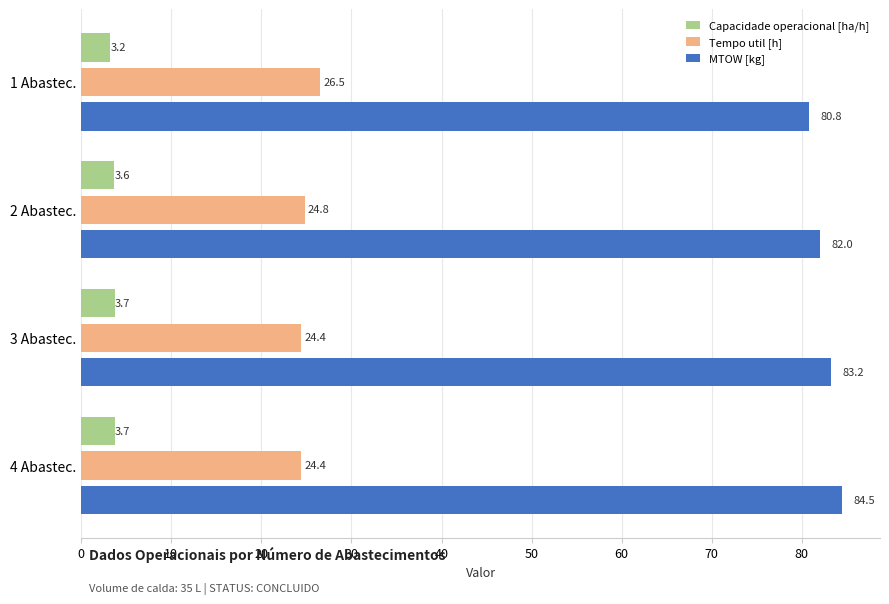

True or false: Tempo util [h] has a value of 9.7 at 2 Abastec..

False